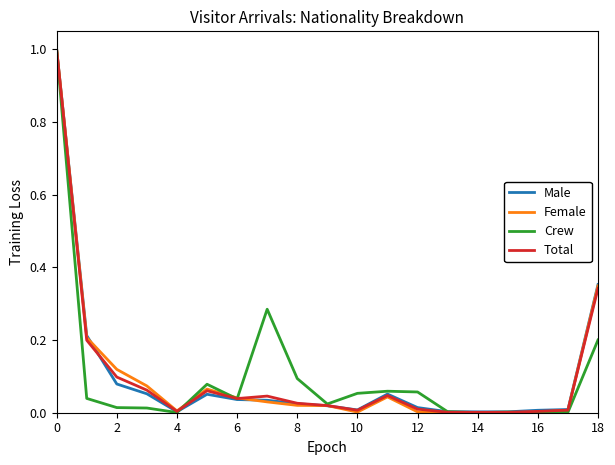

Reading right to left, what are all the values shown in this chart?

Male: 0.4	0.0	0.0	0.0	0.0	0.0	0.0	0.1	0.0	0.0	0.0	0.0	0.0	0.1	0.0	0.1	0.1	0.2	1.0
Female: 0.3	0.0	0.0	0.0	0.0	0.0	0.0	0.0	0.0	0.0	0.0	0.0	0.0	0.1	0.0	0.1	0.1	0.2	1.0
Crew: 0.2	0.0	0.0	0.0	0.0	0.0	0.1	0.1	0.1	0.0	0.1	0.3	0.0	0.1	0.0	0.0	0.0	0.0	1.0
Total: 0.3	0.0	0.0	0.0	0.0	0.0	0.0	0.0	0.0	0.0	0.0	0.0	0.0	0.1	0.0	0.1	0.1	0.2	1.0